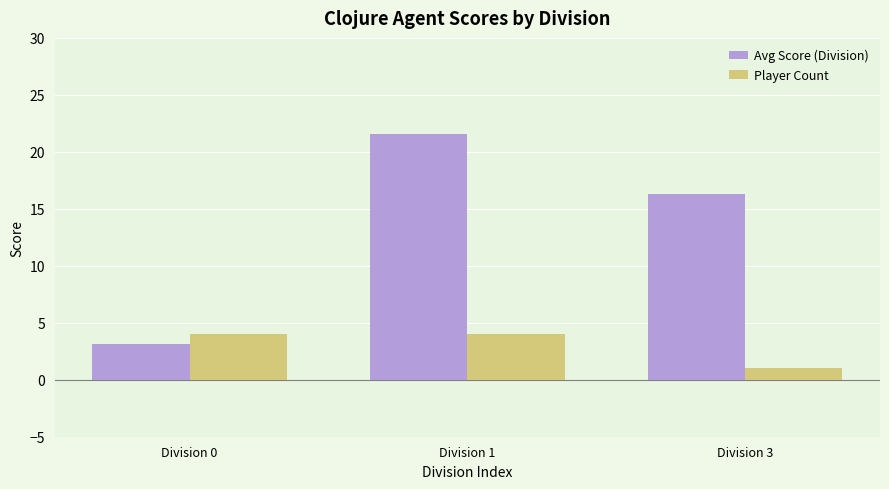

Count the number of data series in this chart.

2